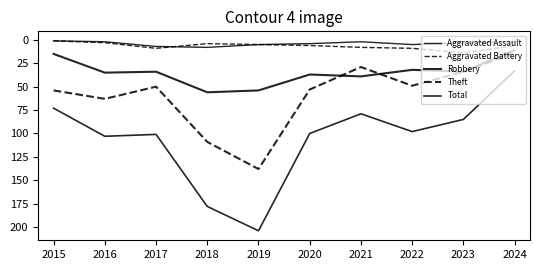

Rank the series at 2021 from highest to lowest value.

Total, Robbery, Theft, Aggravated Battery, Aggravated Assault